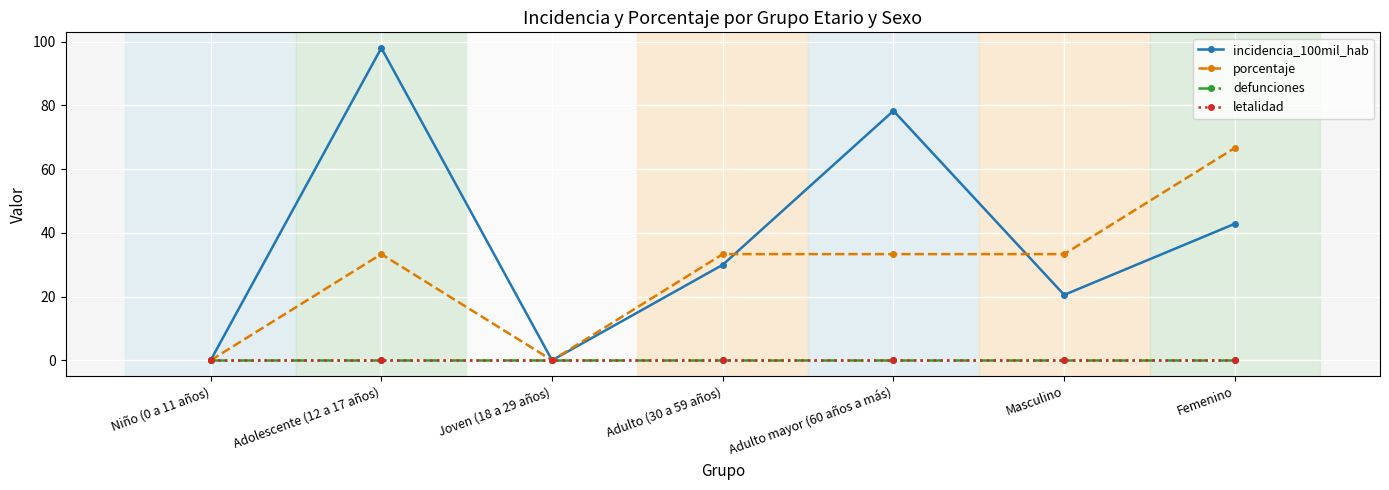

At which category does porcentaje reach its first local peak?

Adolescente (12 a 17 años)